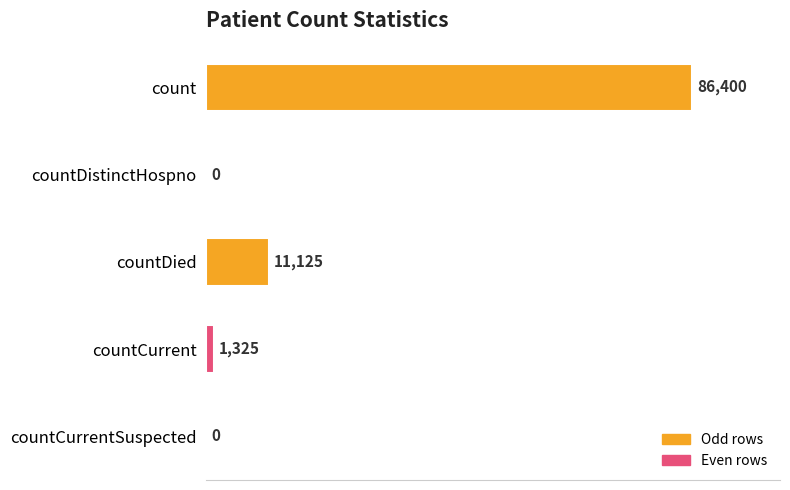

Does the chart contain stacked bars?

No